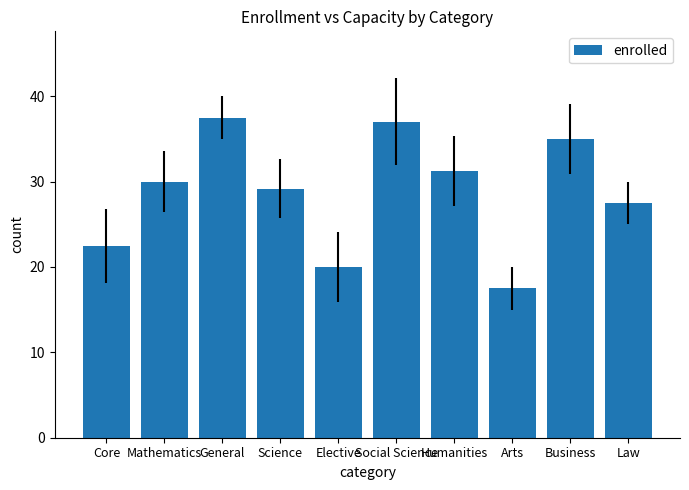

What is the label of the 10th bar from the left?

Law